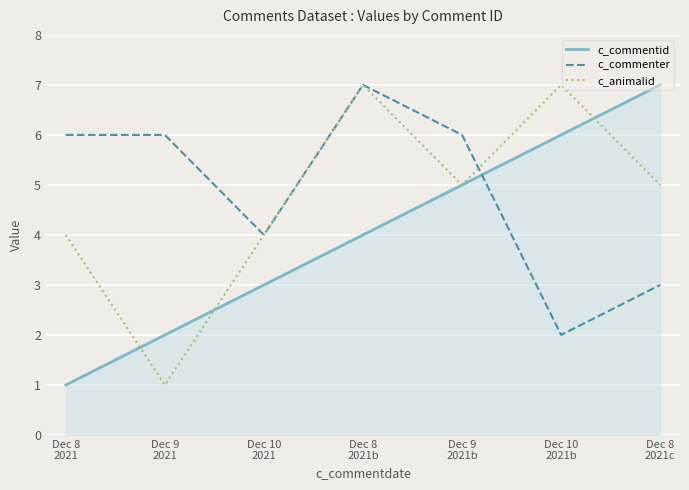

What is the average value of the c_animalid series?

5